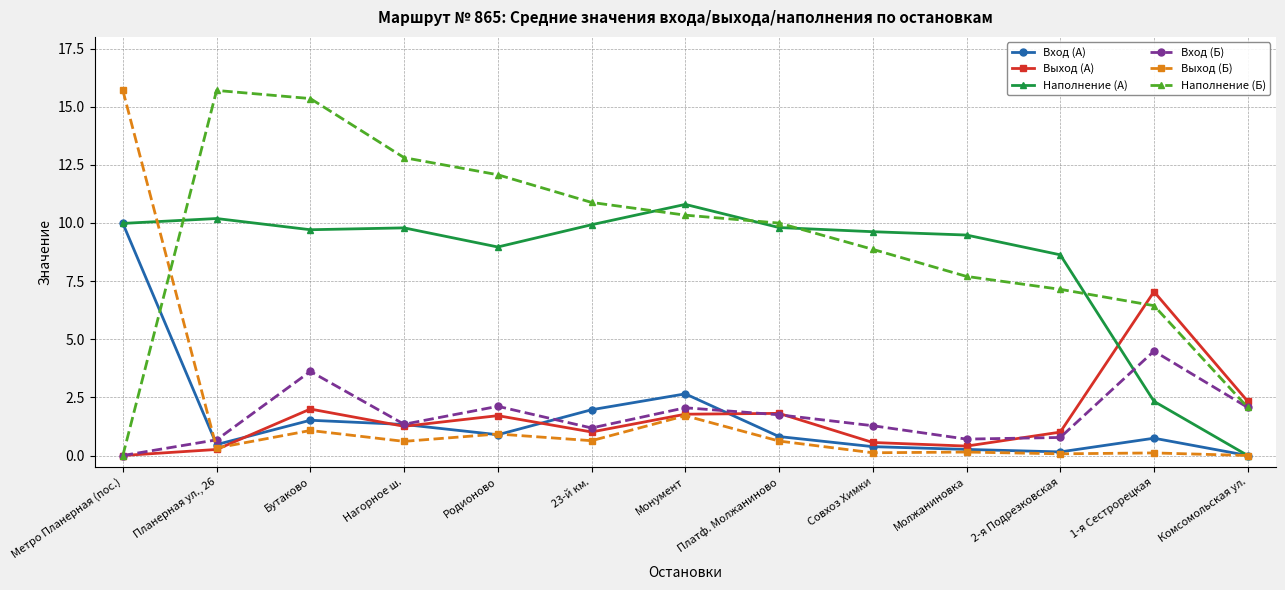

Where is the first local maximum for Вход (Б)?

Бутаково